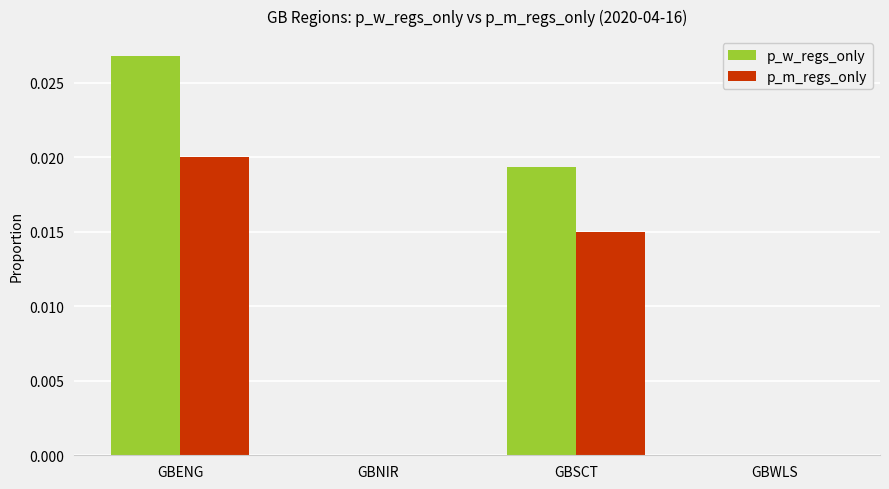

At which category is the sum across all series the highest?

GBENG